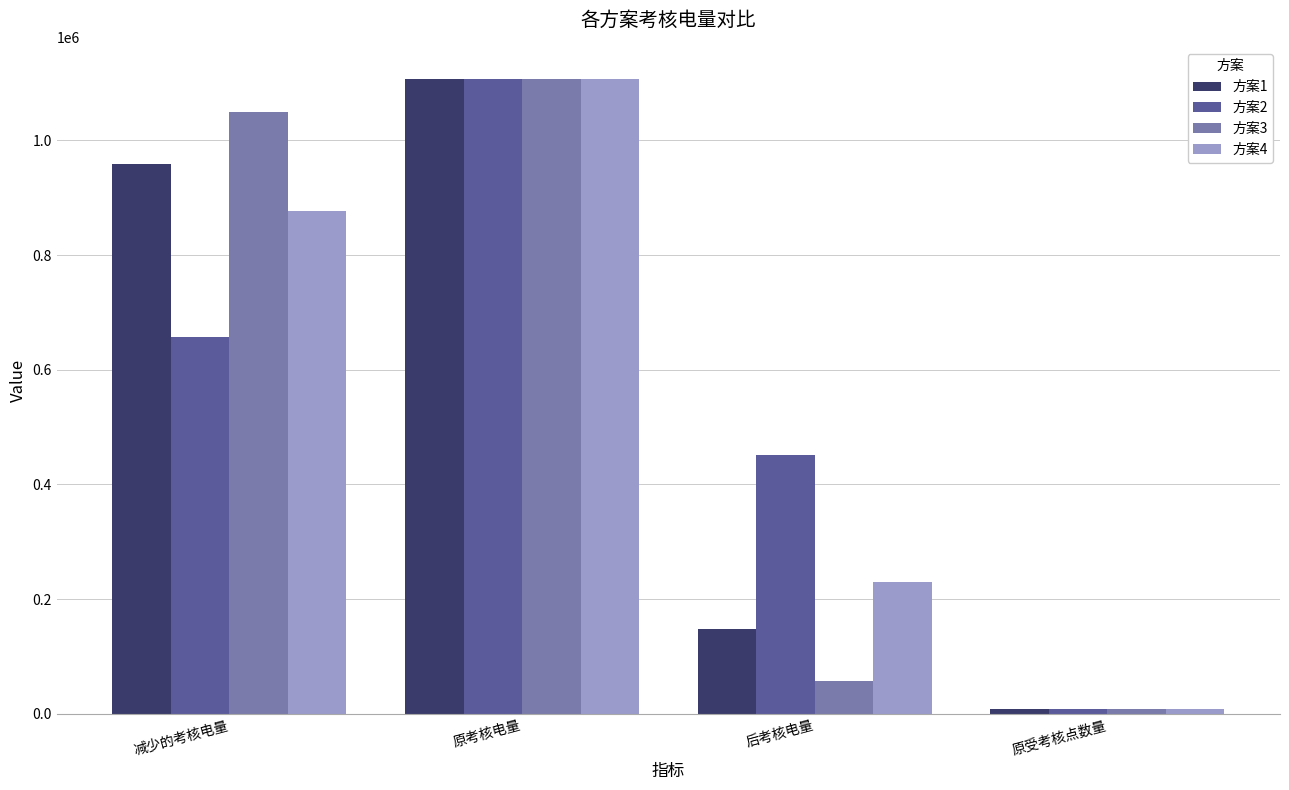

What is the minimum value for 方案3?

8903